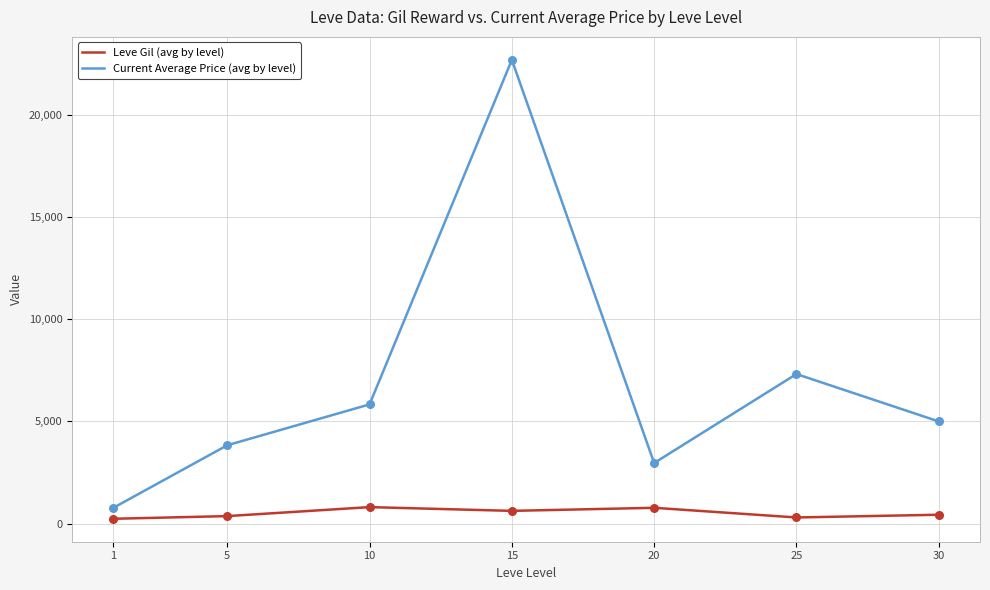

Which series has the largest total across all categories?

Current Average Price (avg by level)